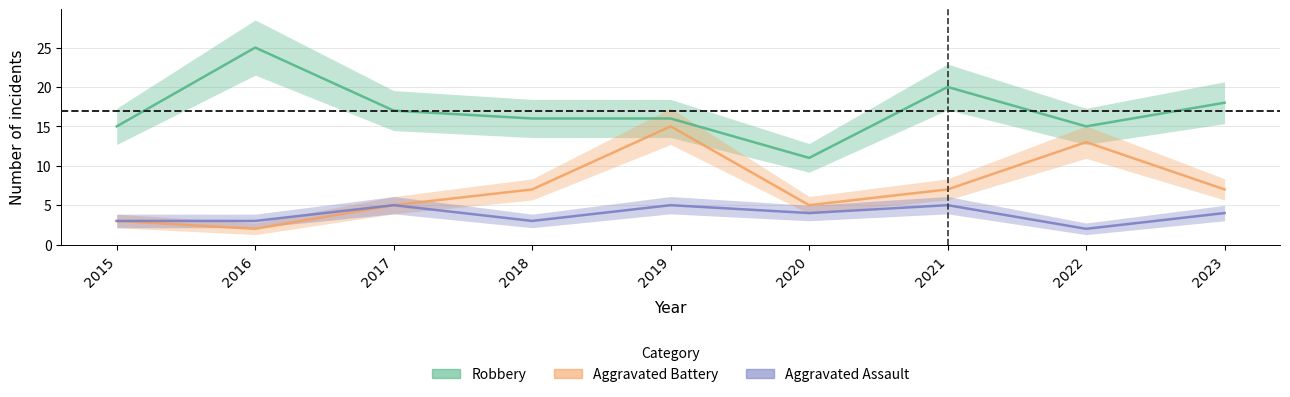

Where is the first local maximum for Robbery?

2016